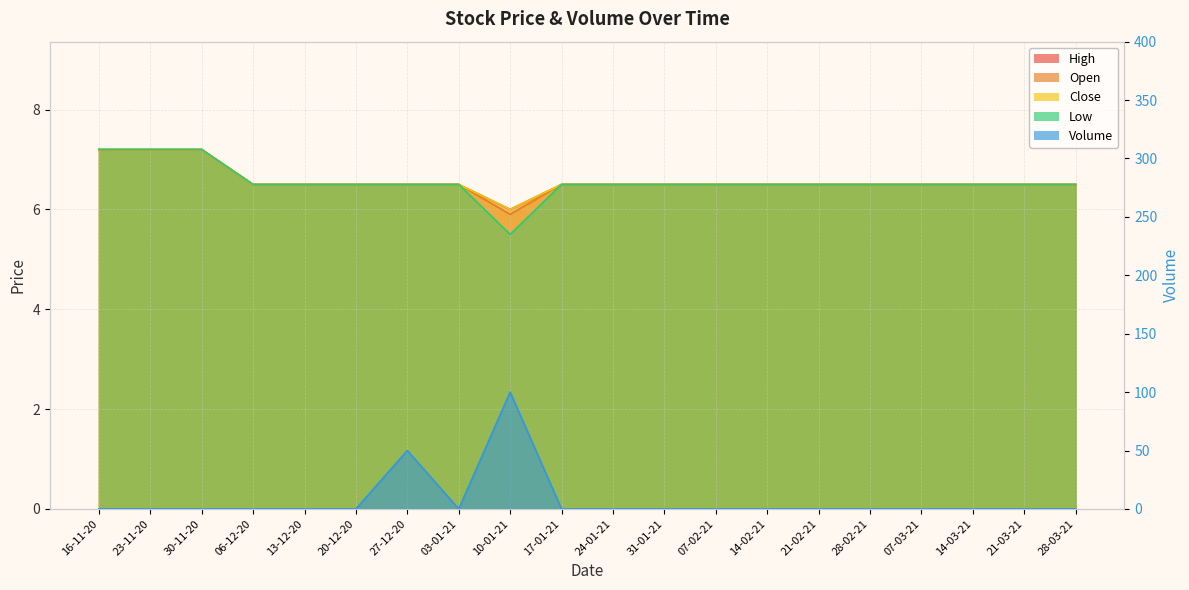

True or false: Open has more than 1 points higher than both neighbors.

False